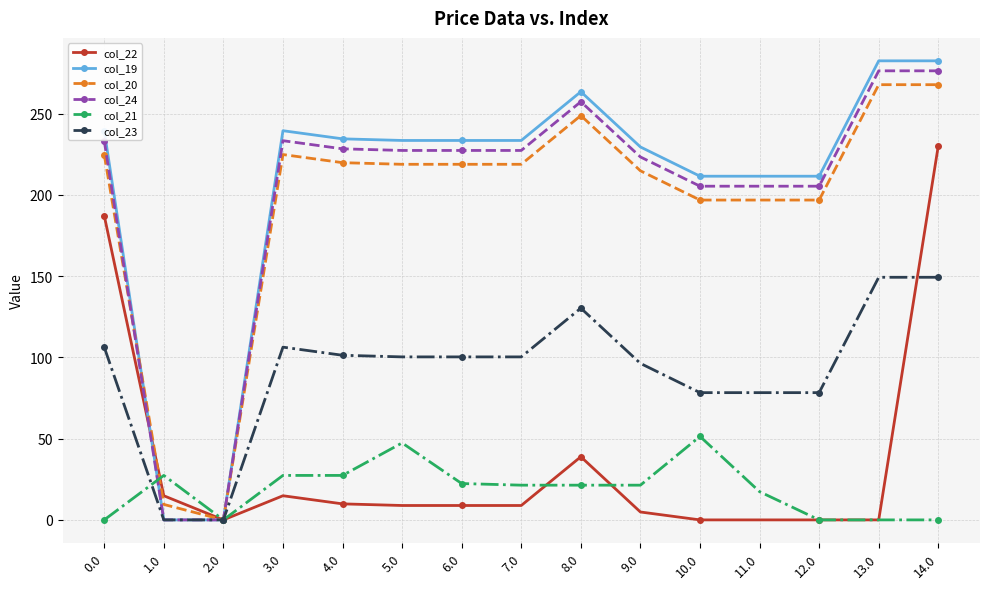

What is the highest value of the col_22 series?

230.3